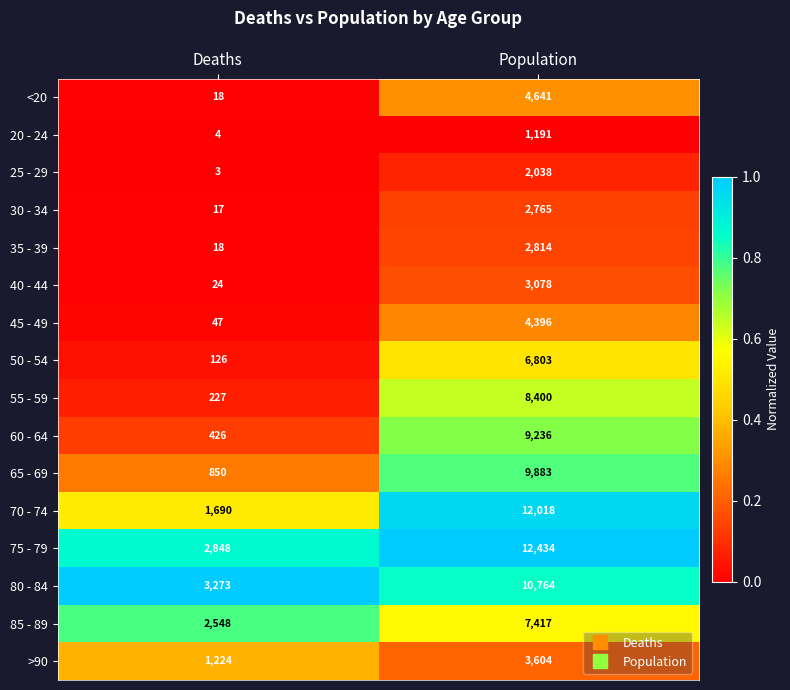

What is the difference between the highest and lowest values at Population?

11243